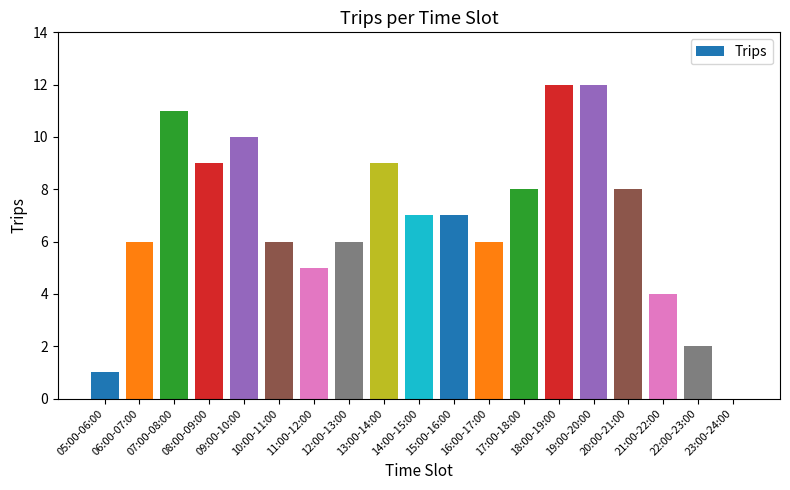

True or false: the data shows 3 at 22:00-23:00.

False